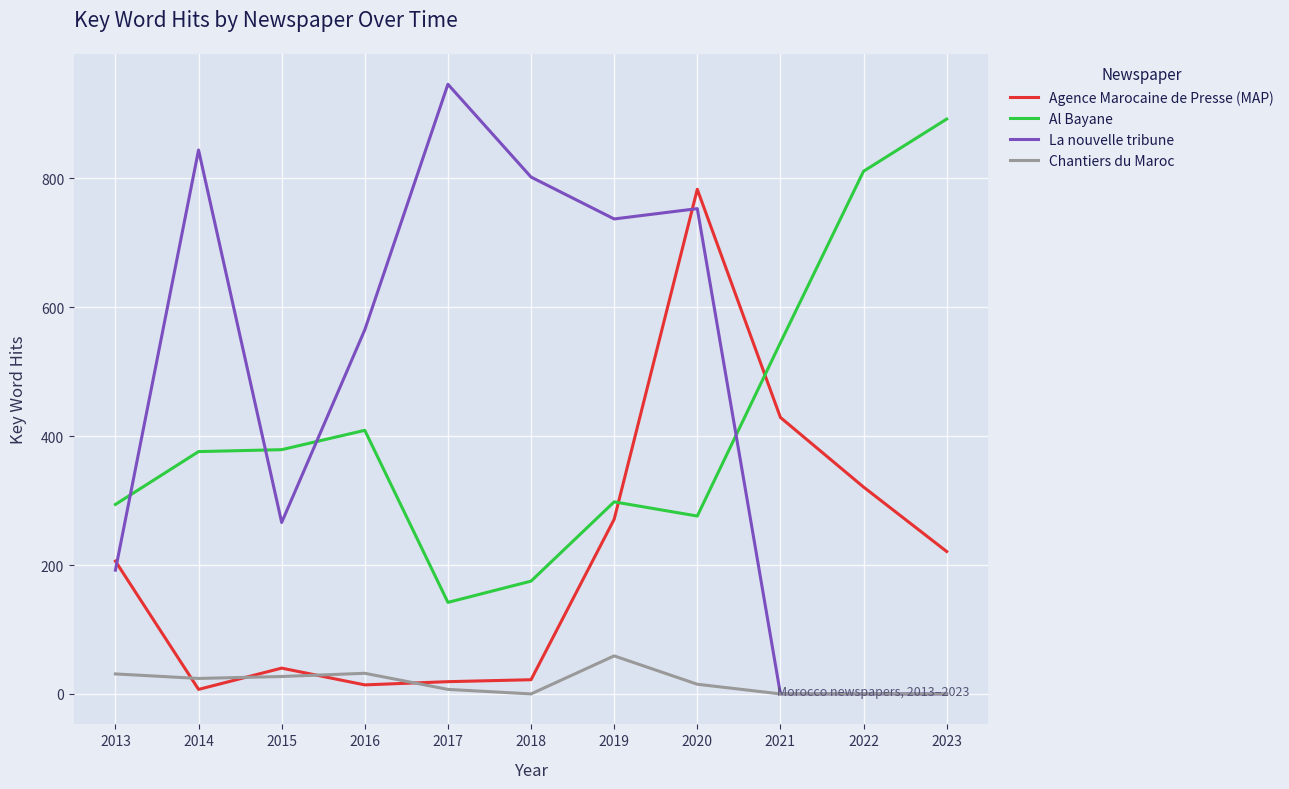

What is the sum of all Al Bayane values?

4597